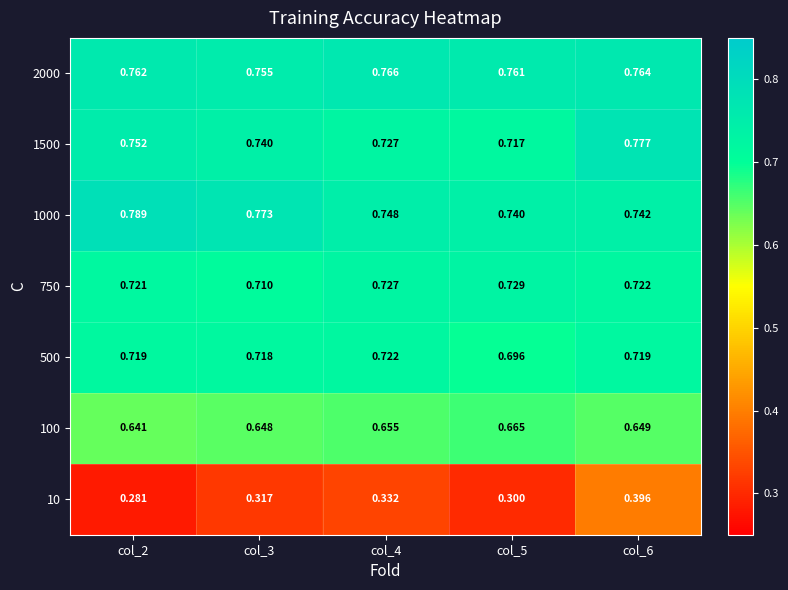

Is the value of 2000 at col_4 greater than the value of 100 at col_6?

Yes